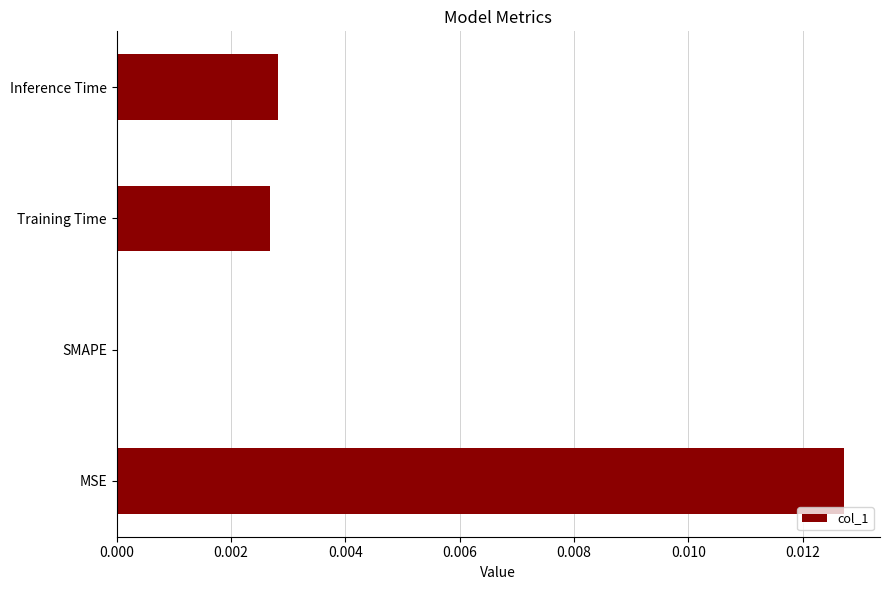

The chart shows a value of 0.0 at MSE. True or false?

True